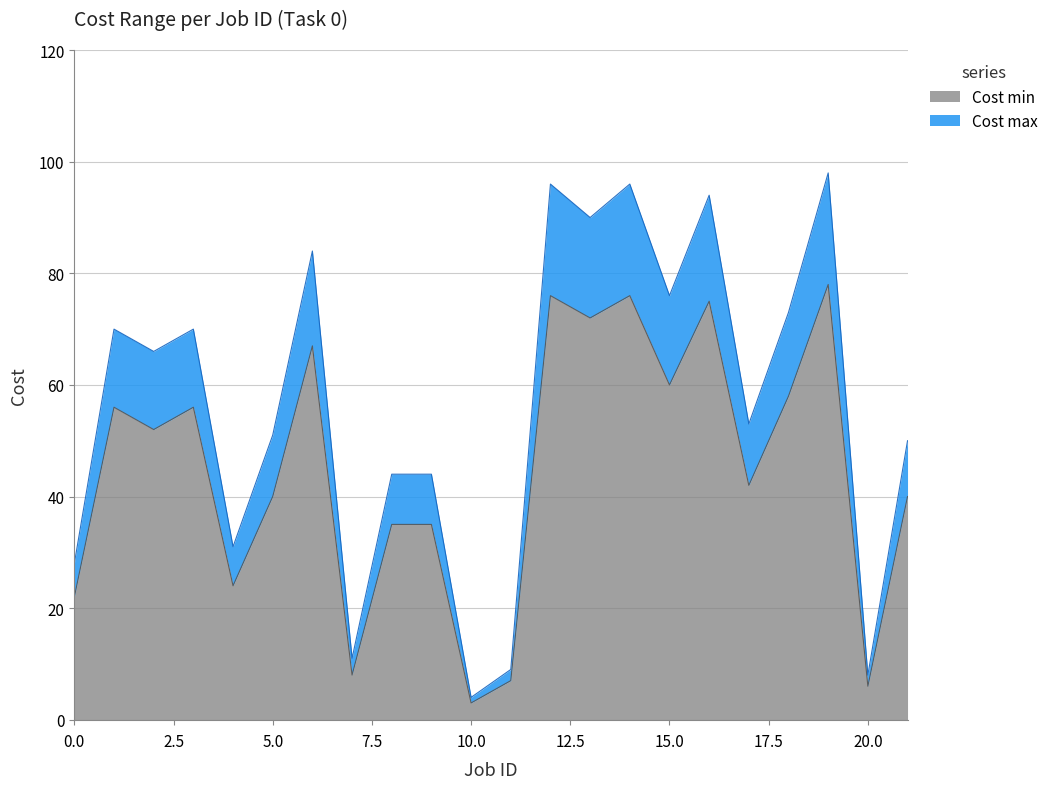

True or false: Cost max and Cost min cross at least once.

False